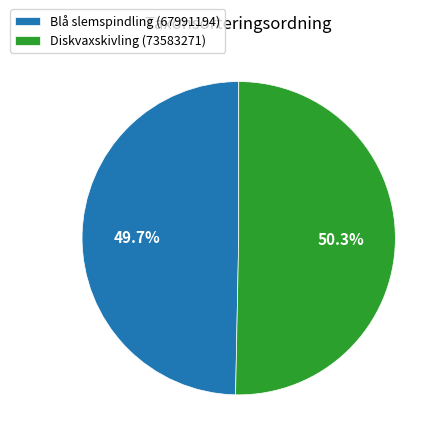

Does Blå slemspindling (67991194) account for over 50% of the chart?

No